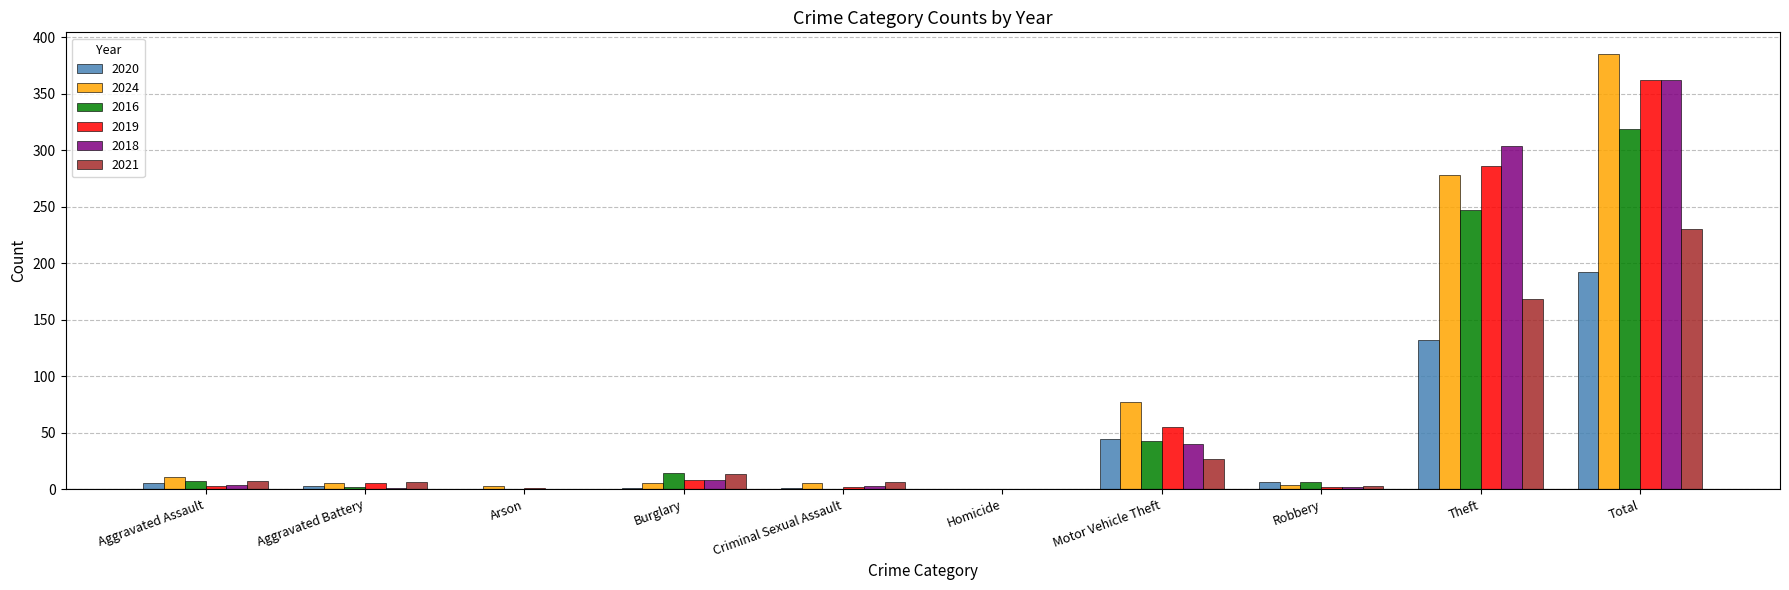

How many distinct data groups are displayed?

6